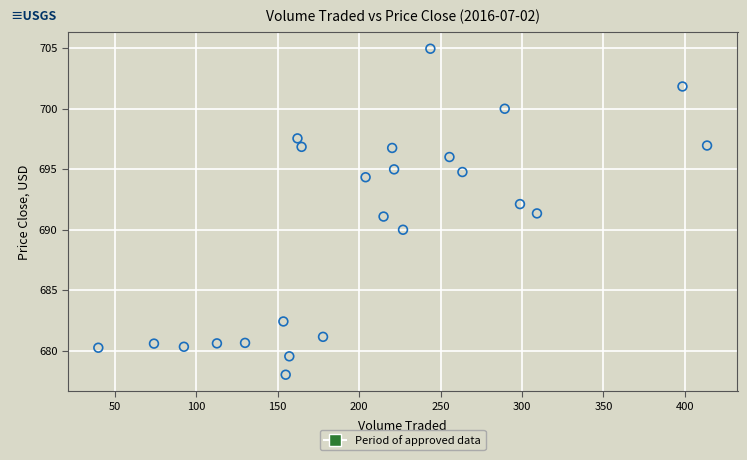

What is the range of X values (max minus min)?

373.8